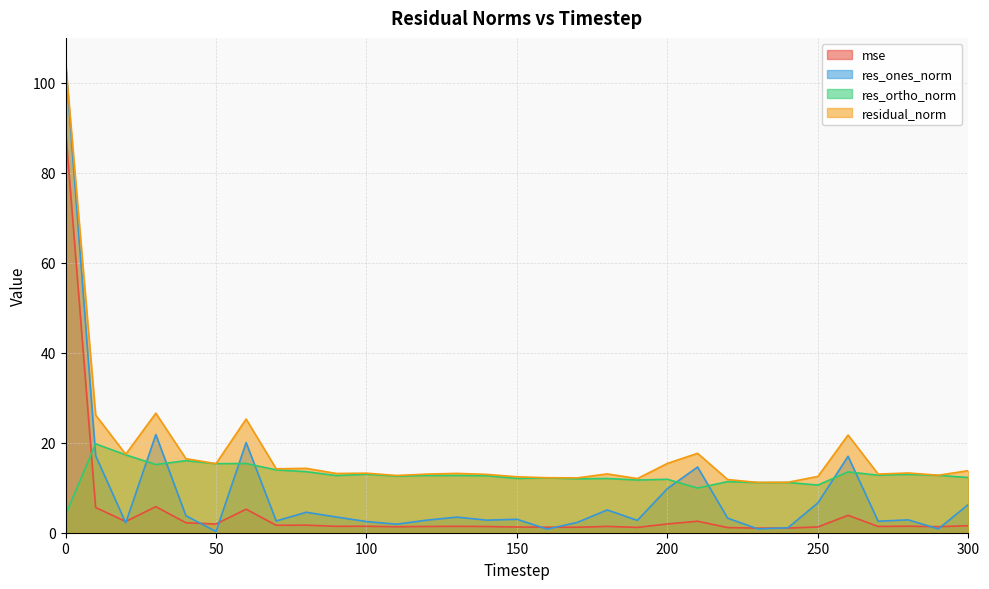

What is the total value across all series at 30?

69.3